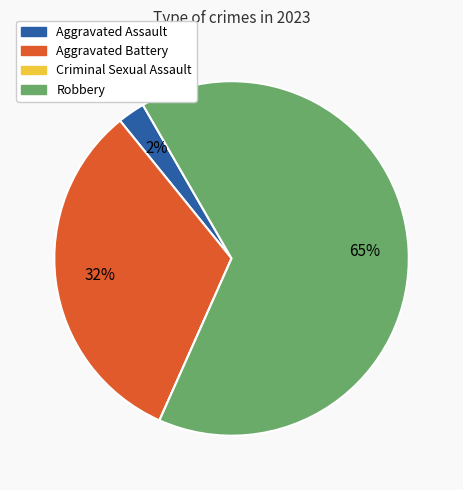

Is Robbery the majority of the pie?

Yes